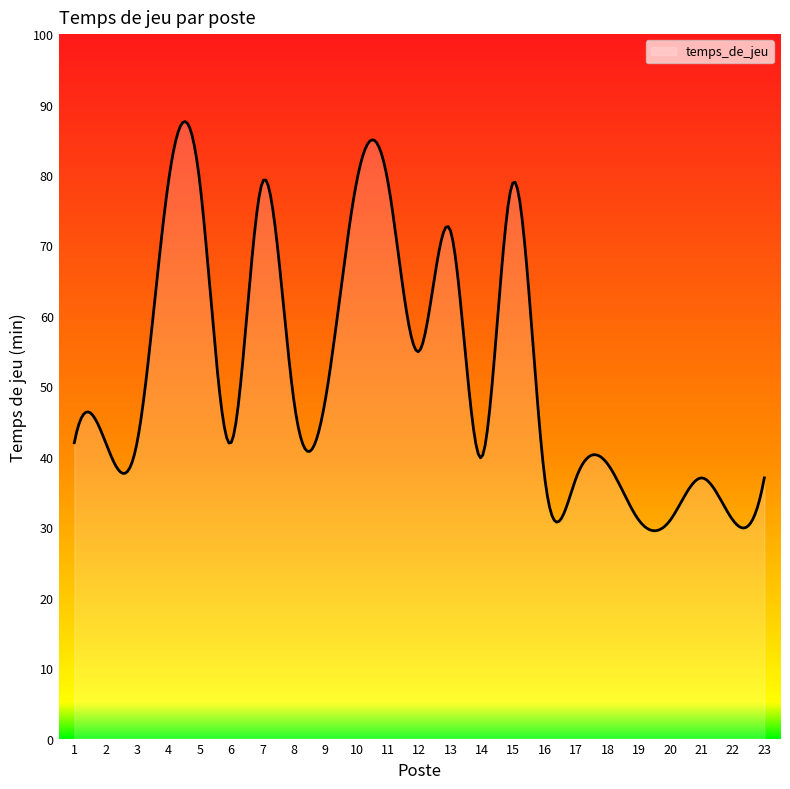

What is the greatest value displayed?

87.6